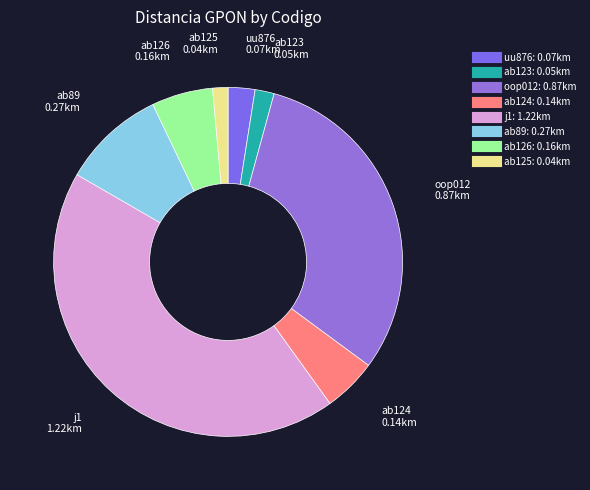

Is ab123 the majority of the pie?

No